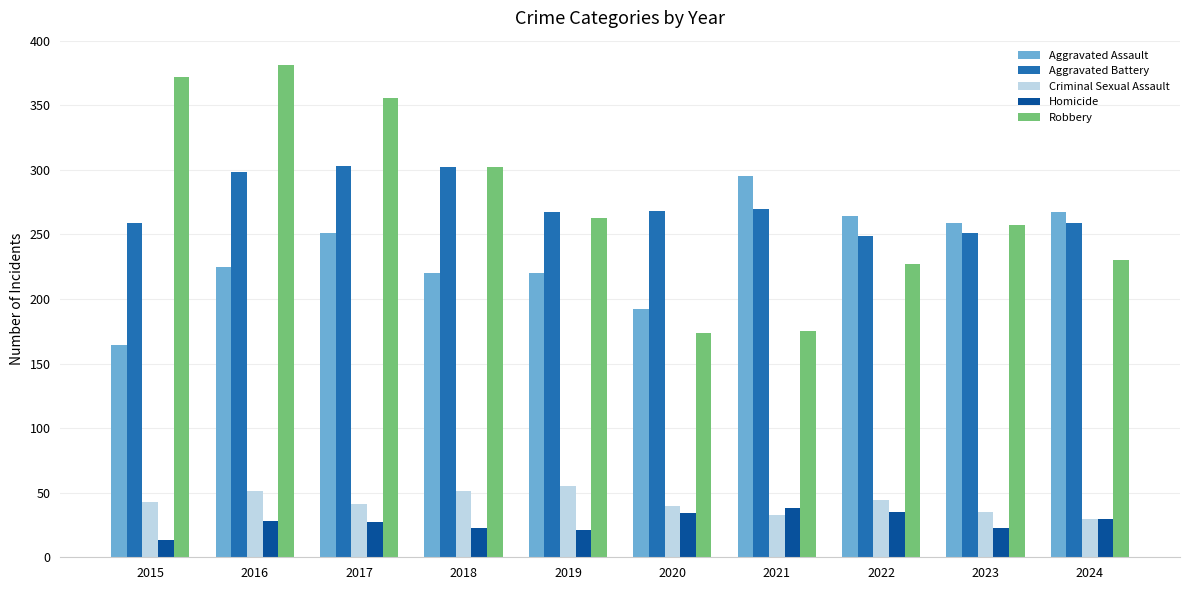

What is the greatest value displayed?

381